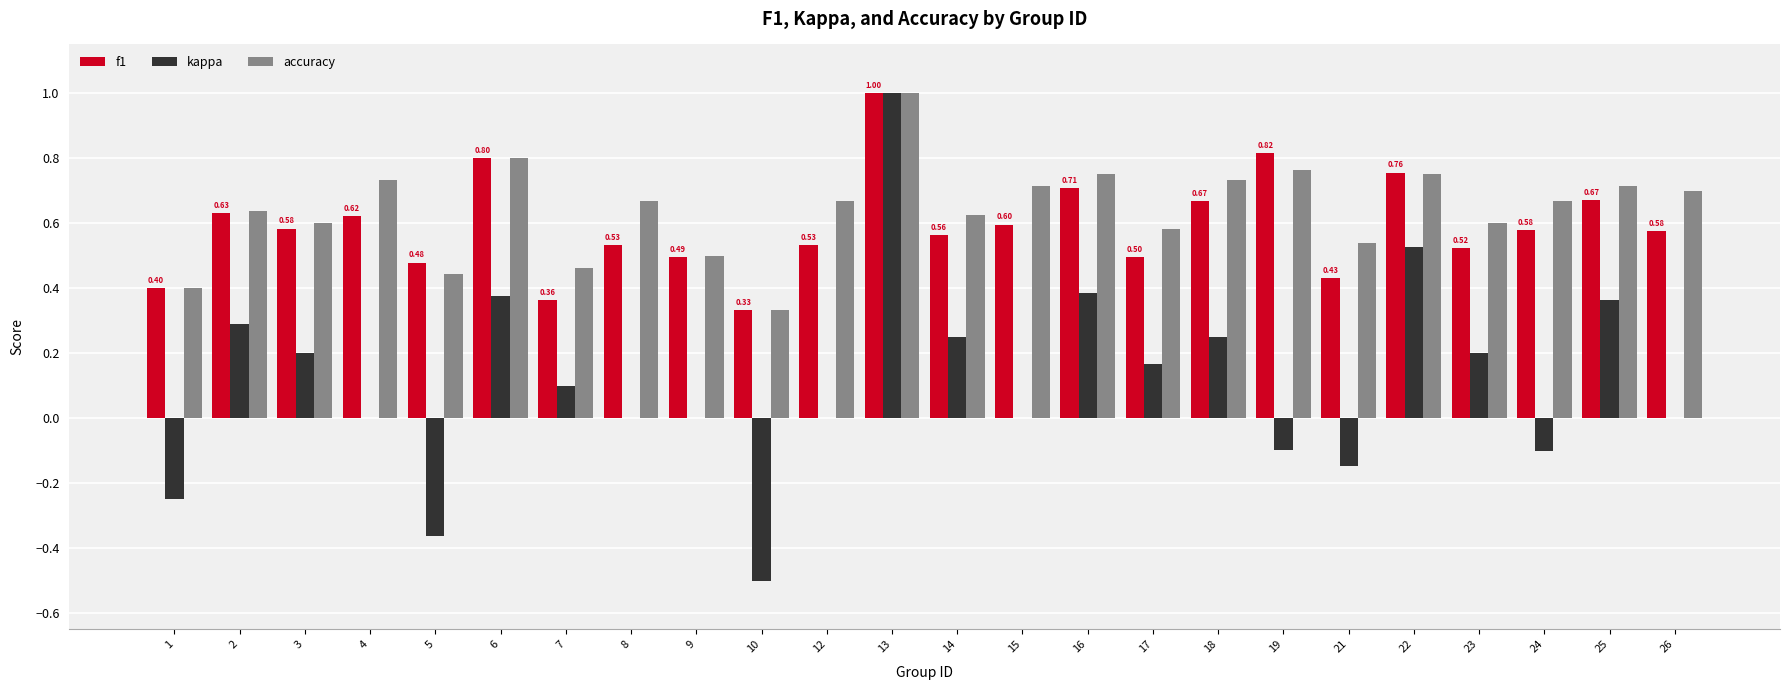

What is the sum of all f1 values?

14.2